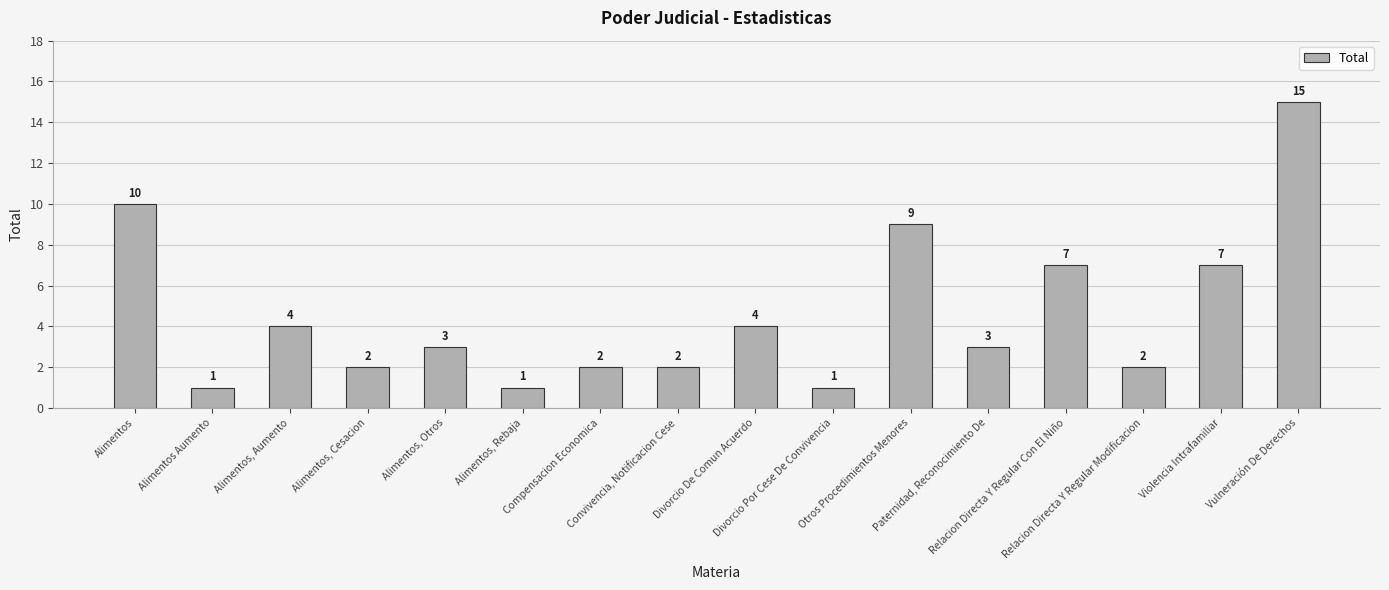

What is the maximum value shown in the chart?

15